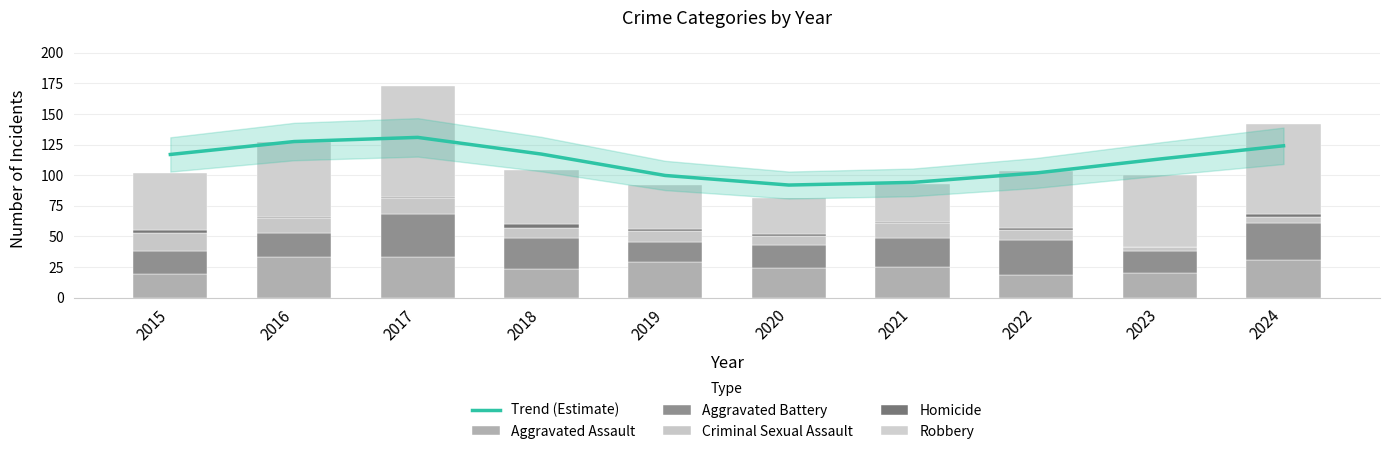

What is the value of the Criminal Sexual Assault bar at the 2nd from the left?

12.0